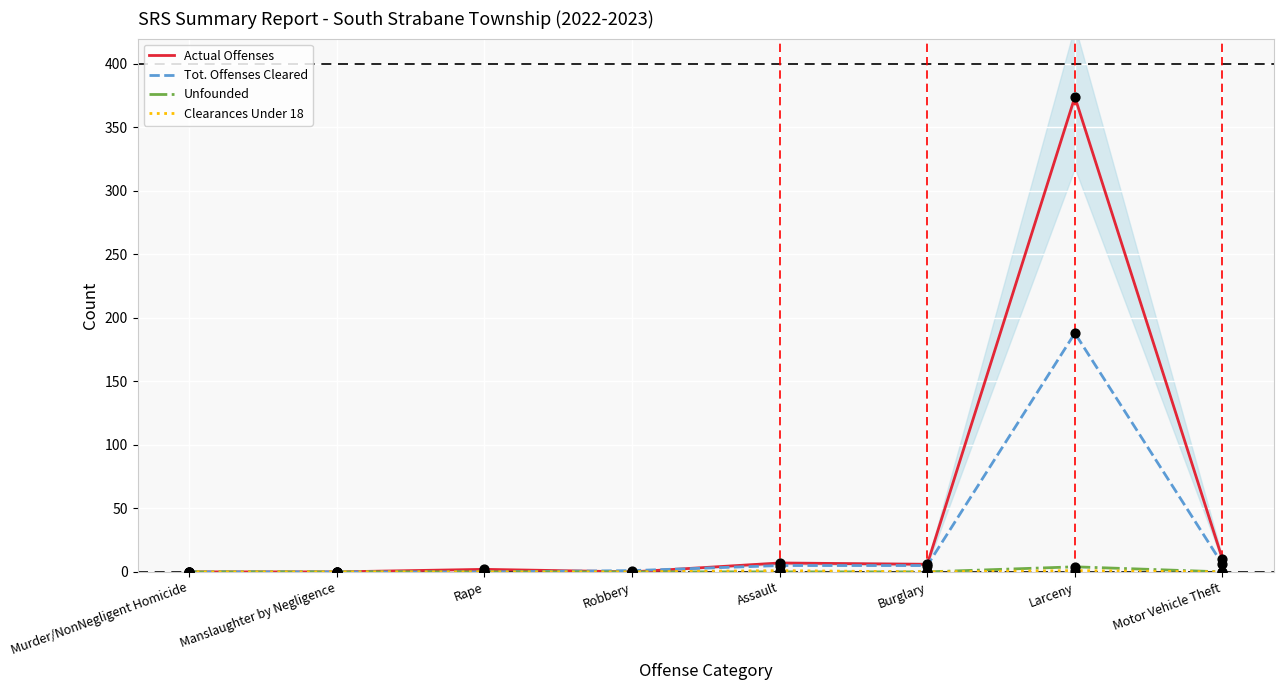

What is the total value across all series at Larceny?

567